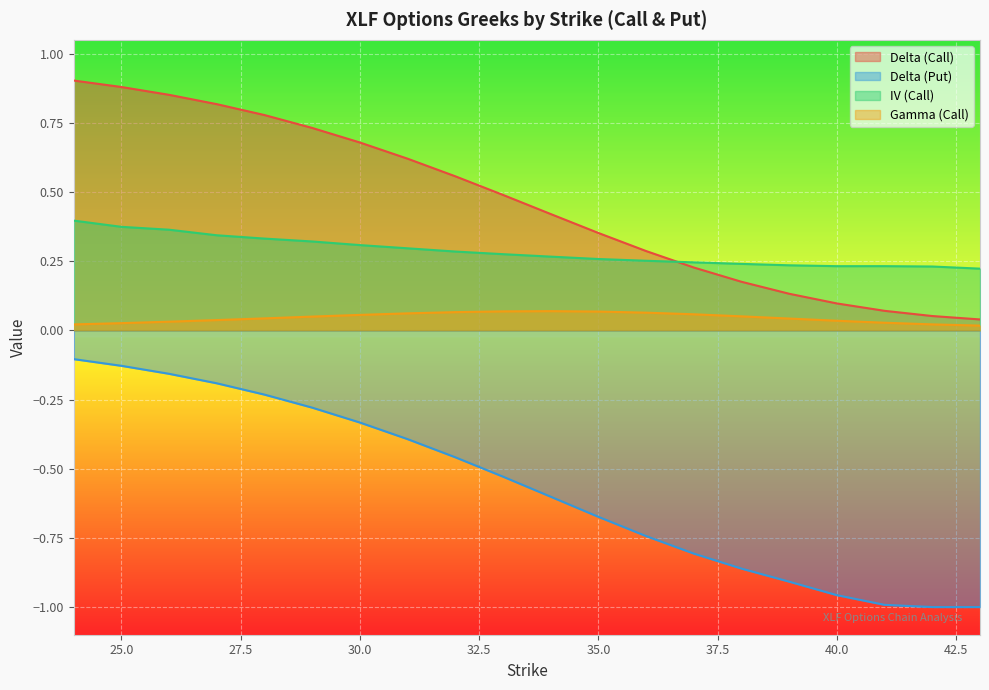

Between 33 and 34, which series saw the biggest shift?

delta_put